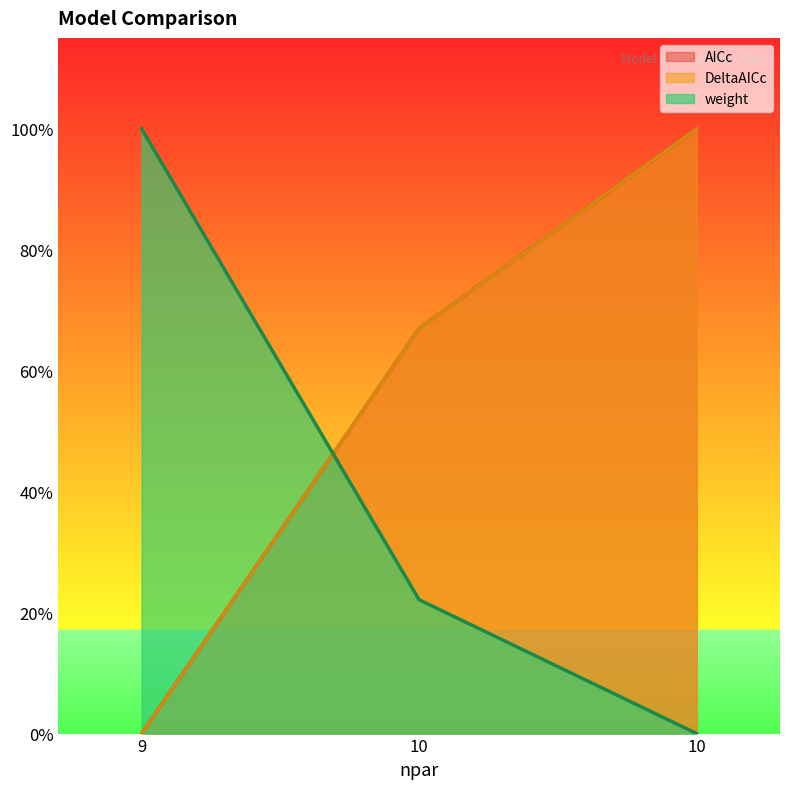

The value of DeltaAICc at 9 is 0.6. True or false?

False